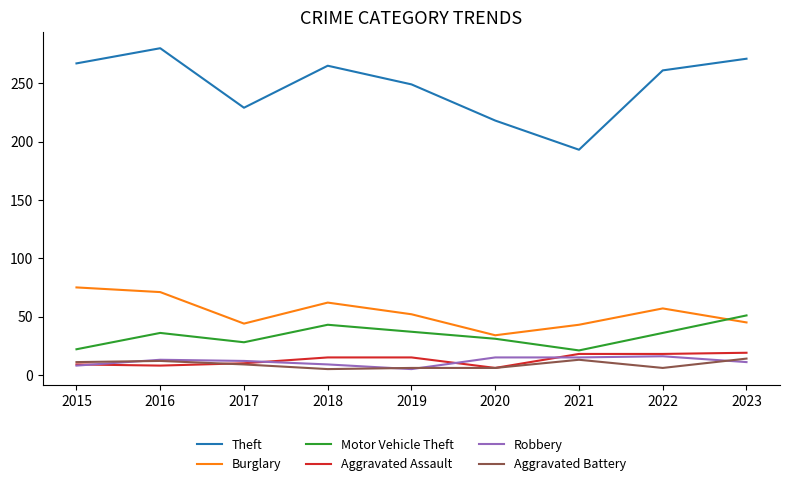

What is the highest value of the Theft series?

280